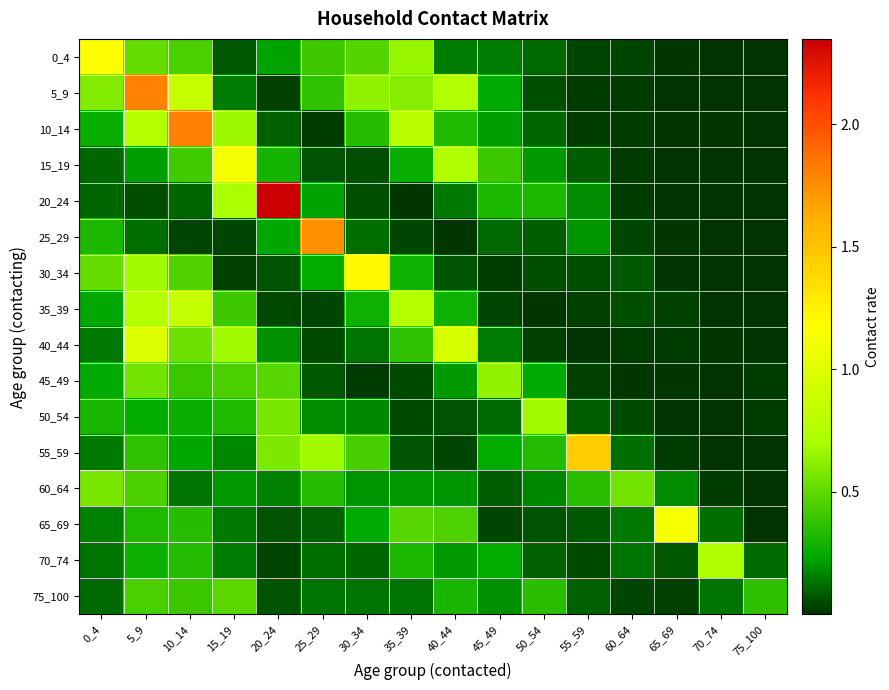

What is the spread (max minus min) of values at 45_49?

0.6